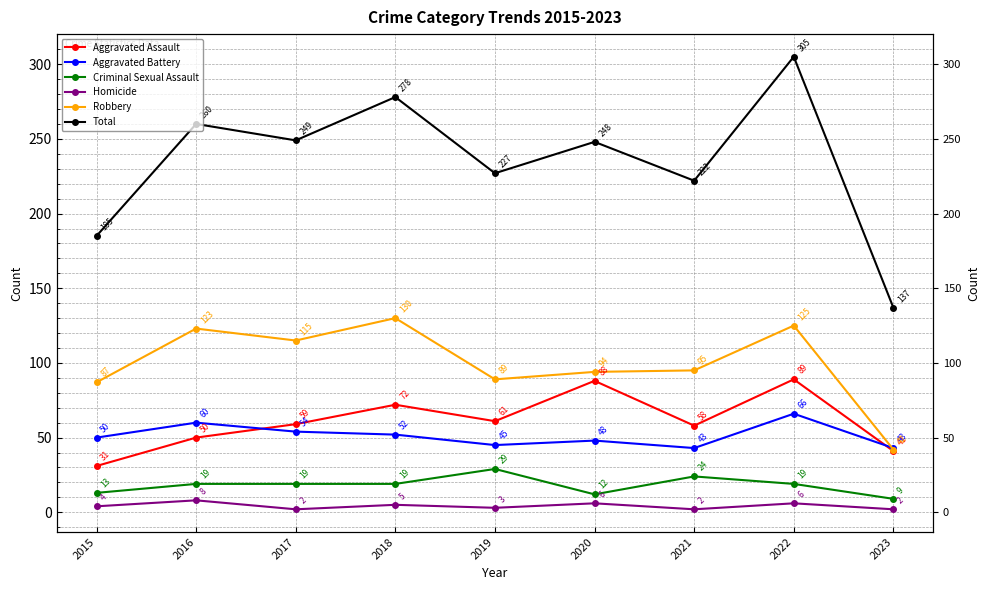

What is the total value across all series at 2023?

274